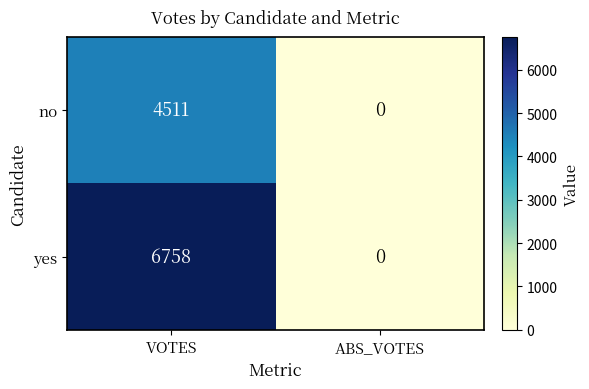

Rank the series by their maximum value, from lowest to highest.

no, yes